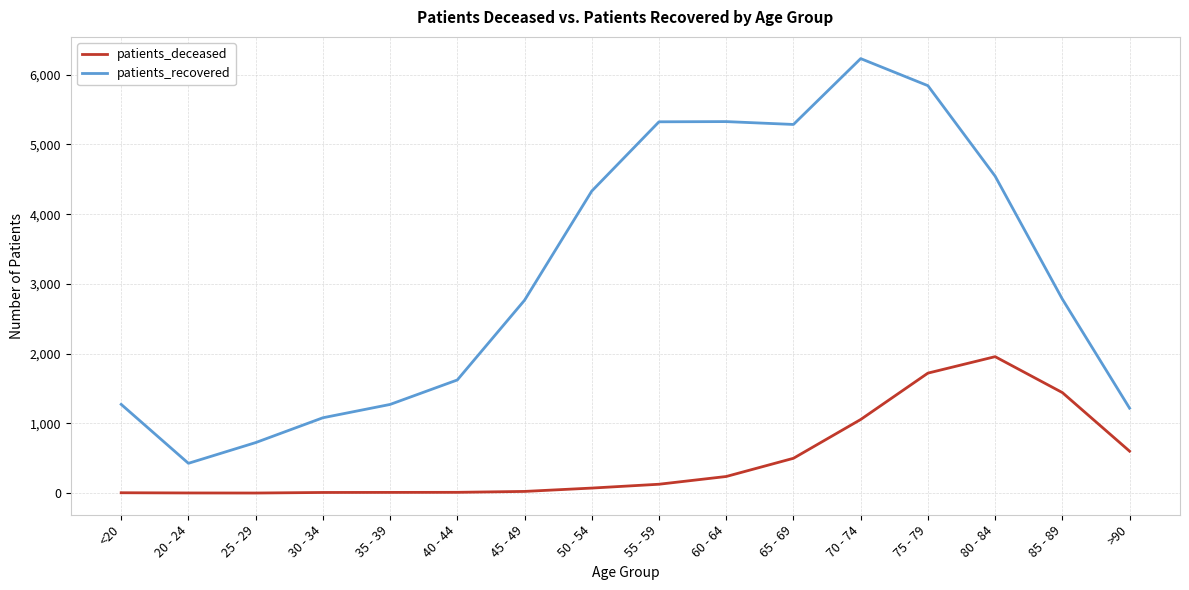

What is the difference between the maximum and minimum values in the patients_deceased series?

1955